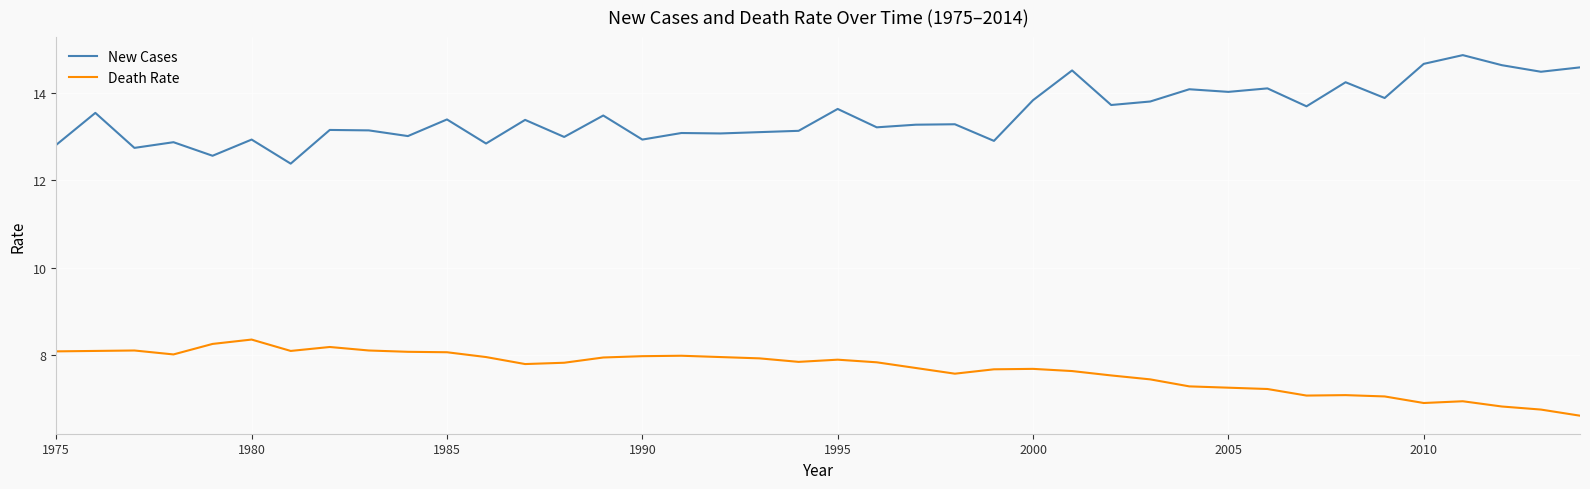

True or false: Death Rate and New Cases intersect in this chart.

False